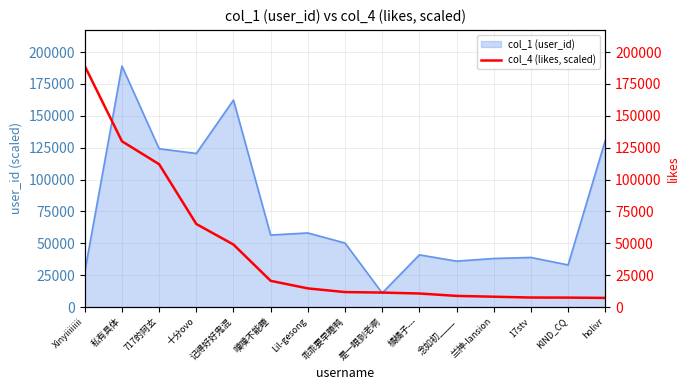

What is the minimum value shown in the chart?

7162